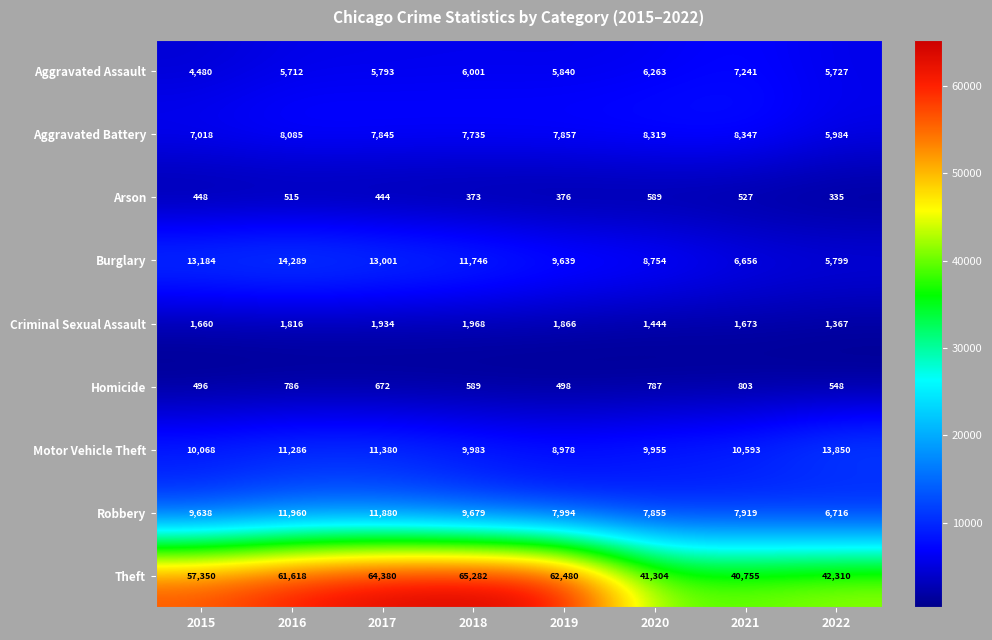

Which series has the largest total across all categories?

Theft